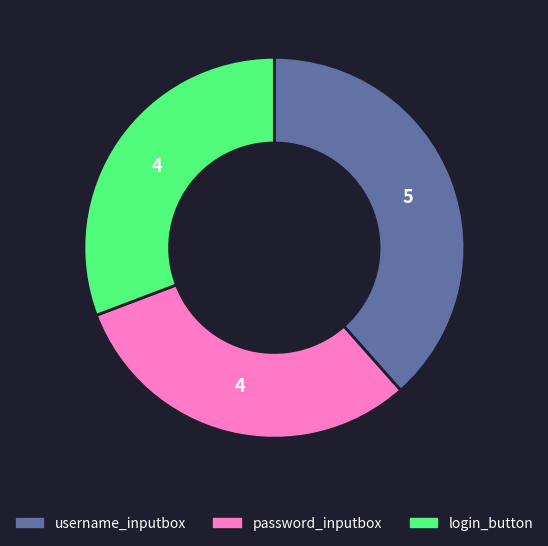

The login_button slice represents 44% of the pie. True or false?

False